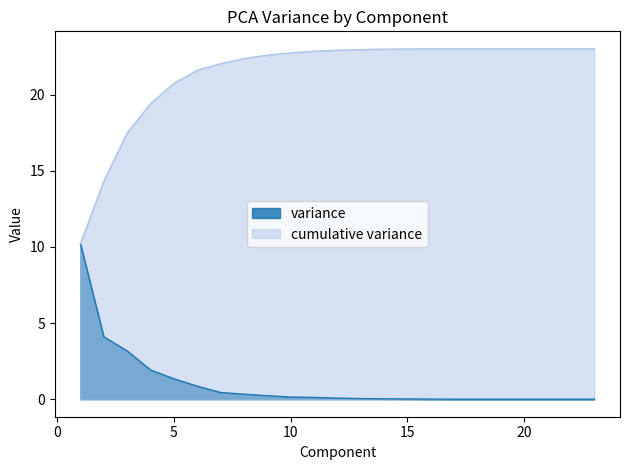

Which category has the highest value in the variance series?

1